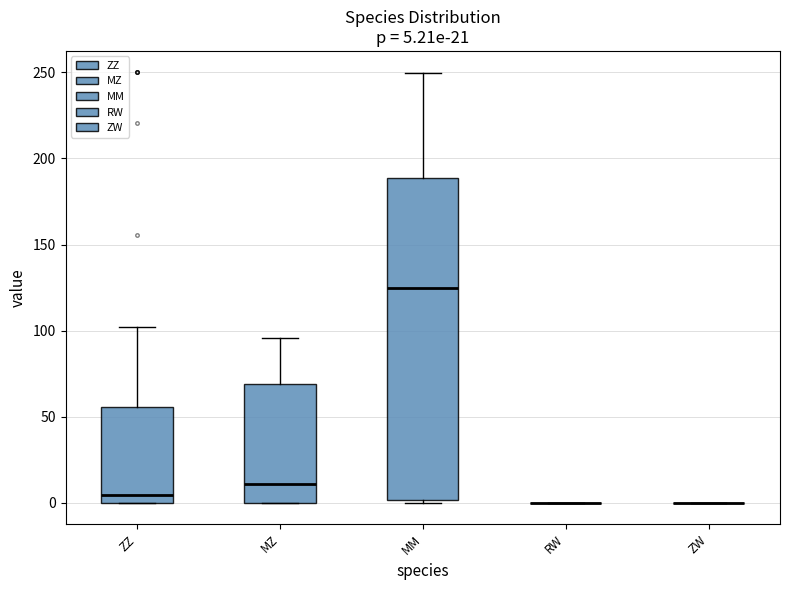

Which box is the tallest, from its lower edge to its upper edge?

MM